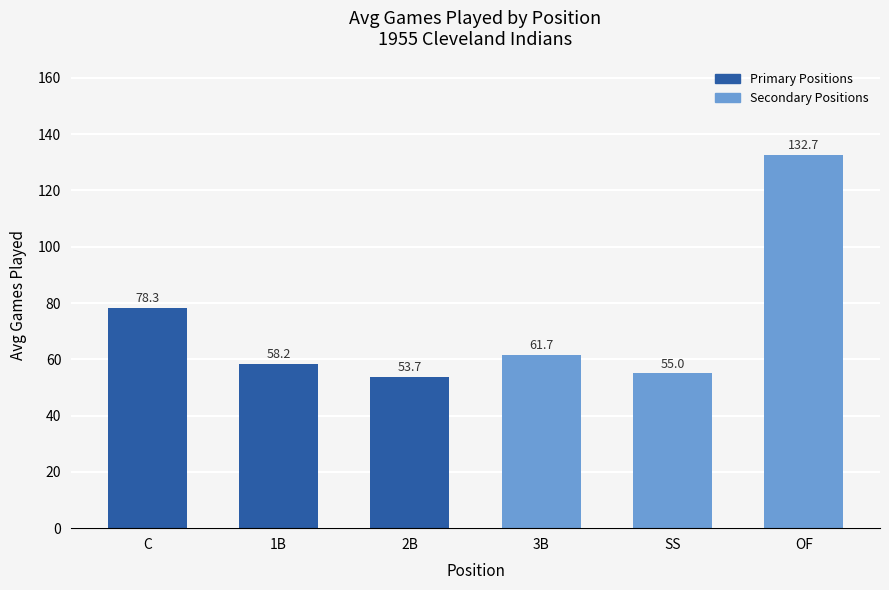

What is the label of the 2nd bar from the right?

SS